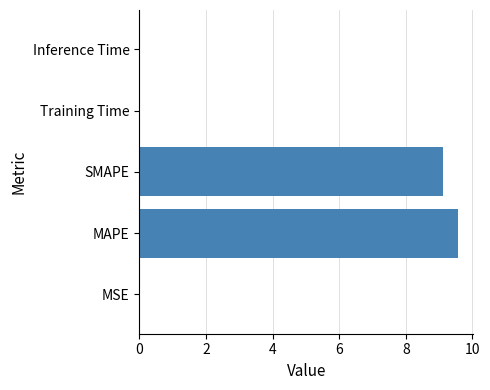

Which category has the highest value across all series?

MAPE